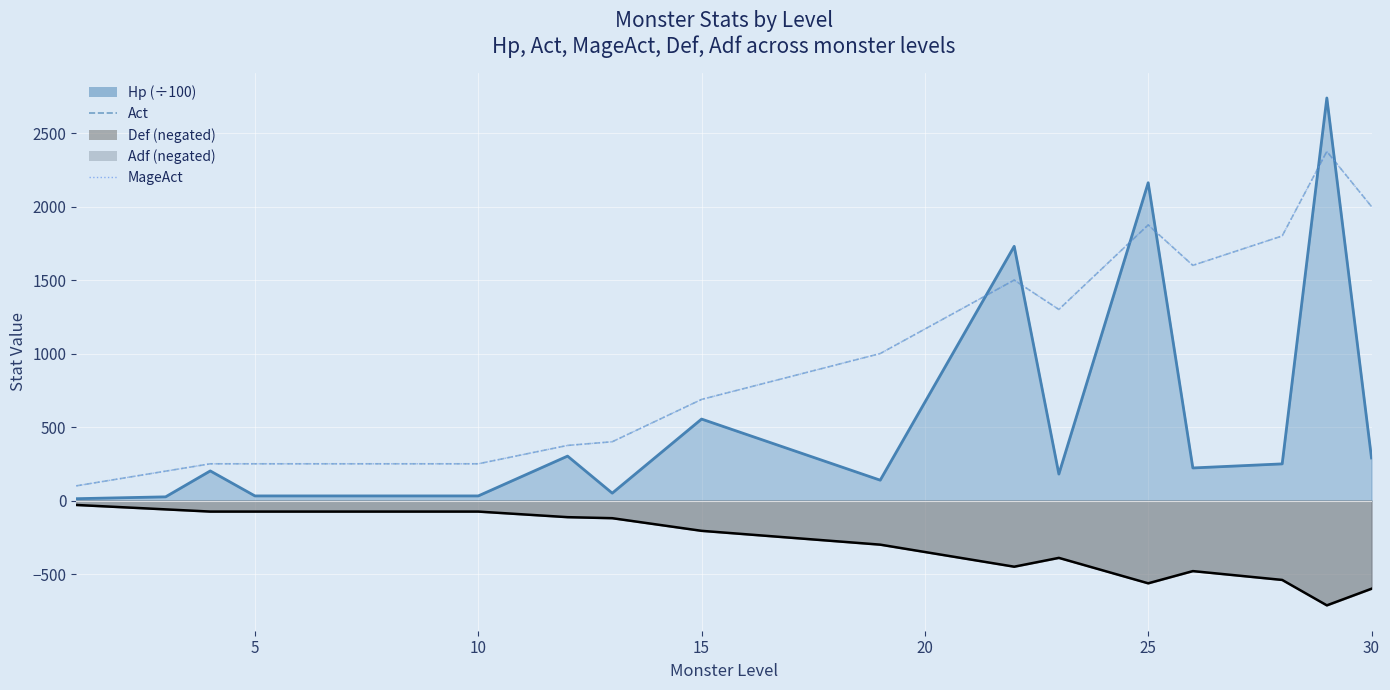

Which series has the largest total across all categories?

Act